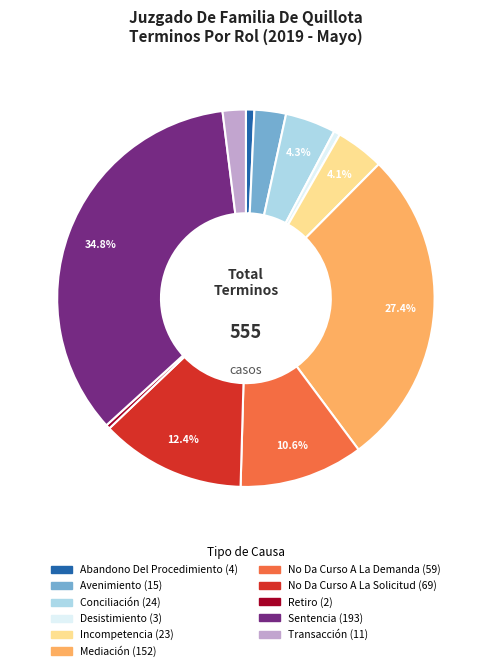

Which slice is the largest?

Sentencia